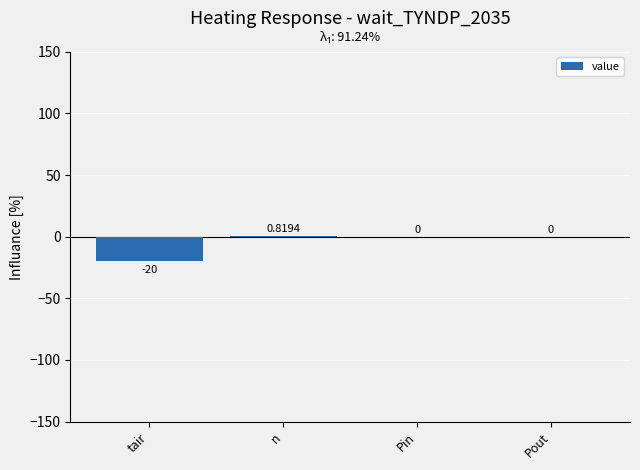

How many distinct data groups are displayed?

1